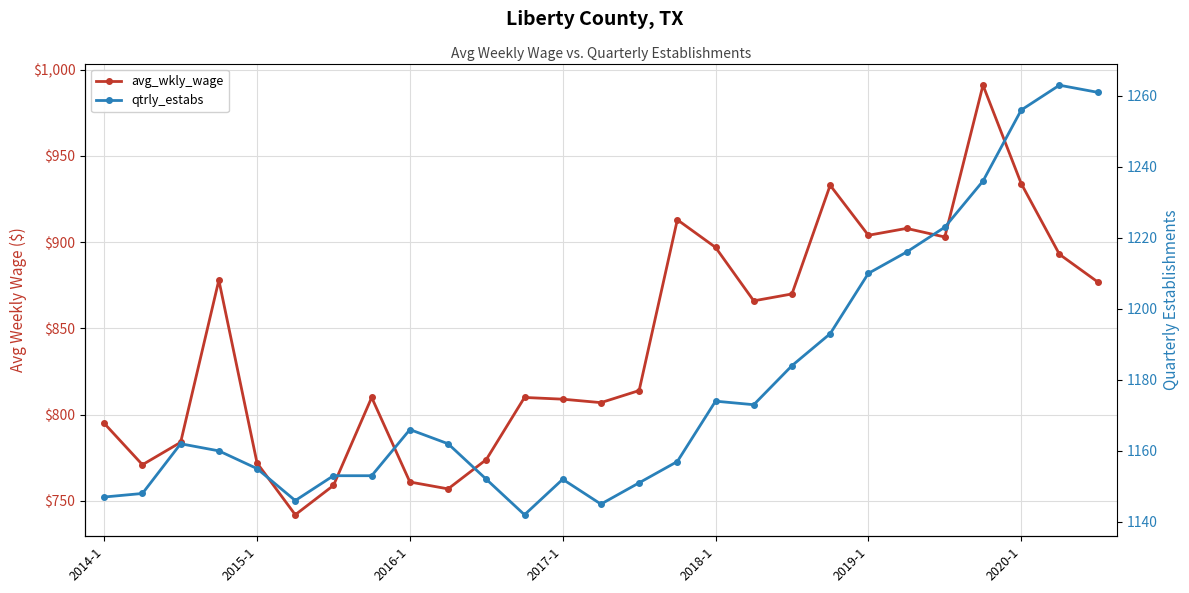

True or false: avg_wkly_wage has more than 1 interior local peaks.

True